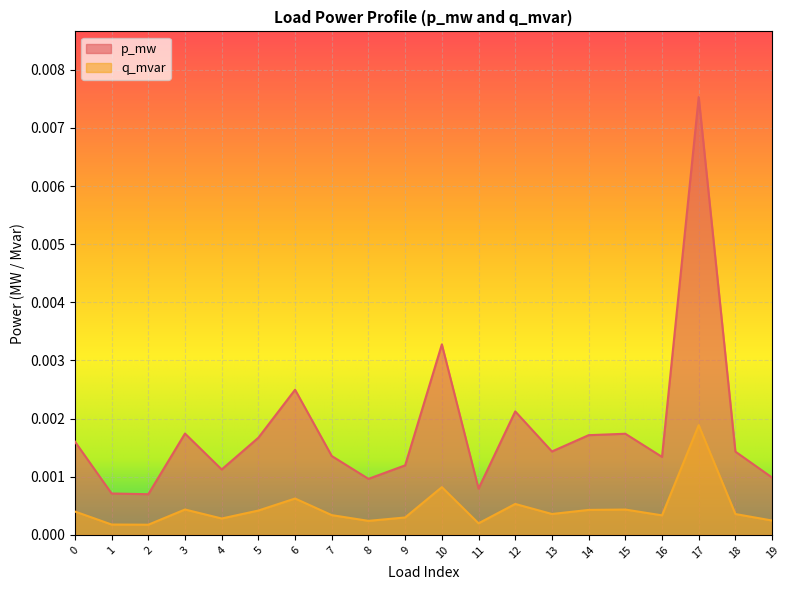

True or false: q_mvar and p_mw cross at least once.

False